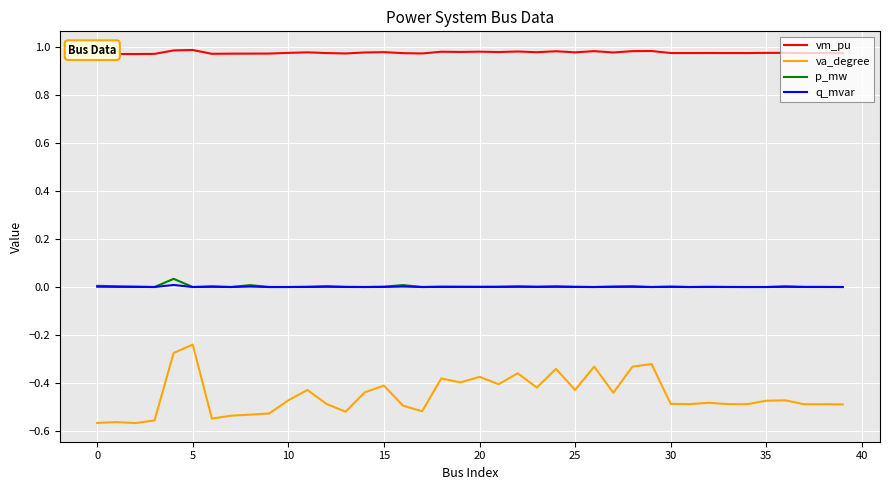

True or false: p_mw and va_degree cross at least once.

False